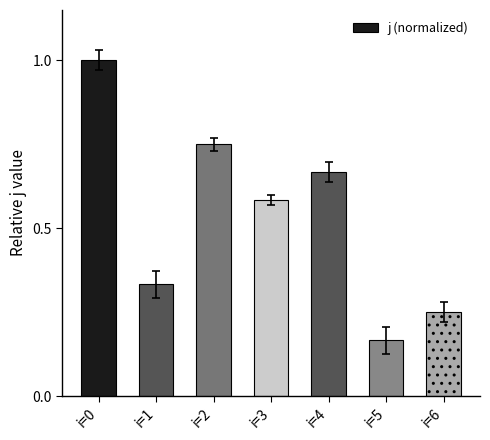

Rank the categories by value from lowest to highest.

i=5, i=6, i=1, i=3, i=4, i=2, i=0